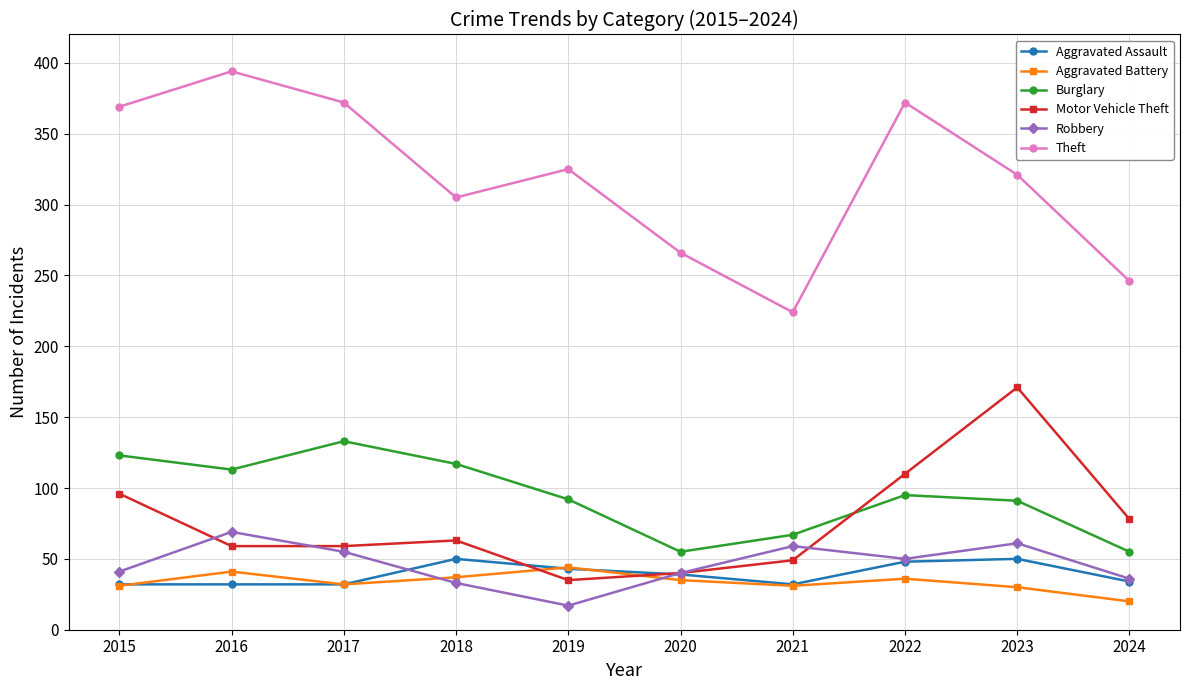

List the series in order of their peak value, lowest first.

Aggravated Battery, Aggravated Assault, Robbery, Burglary, Motor Vehicle Theft, Theft